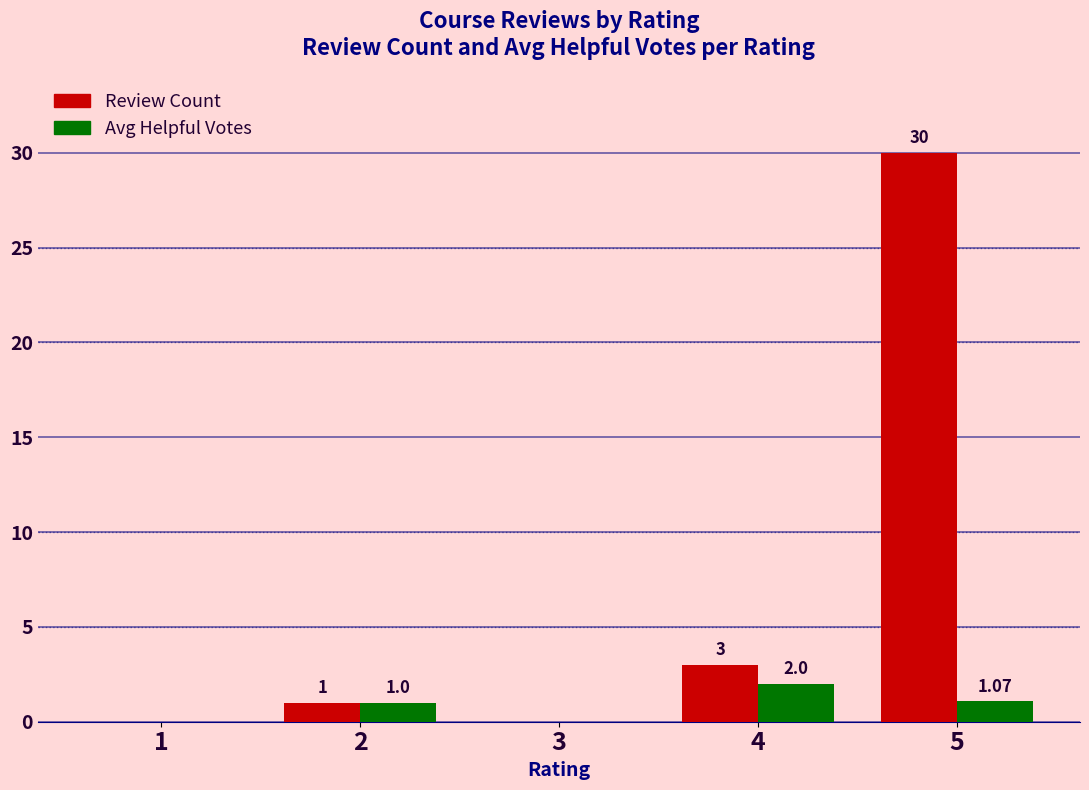

Which series has the largest total across all categories?

Review Count